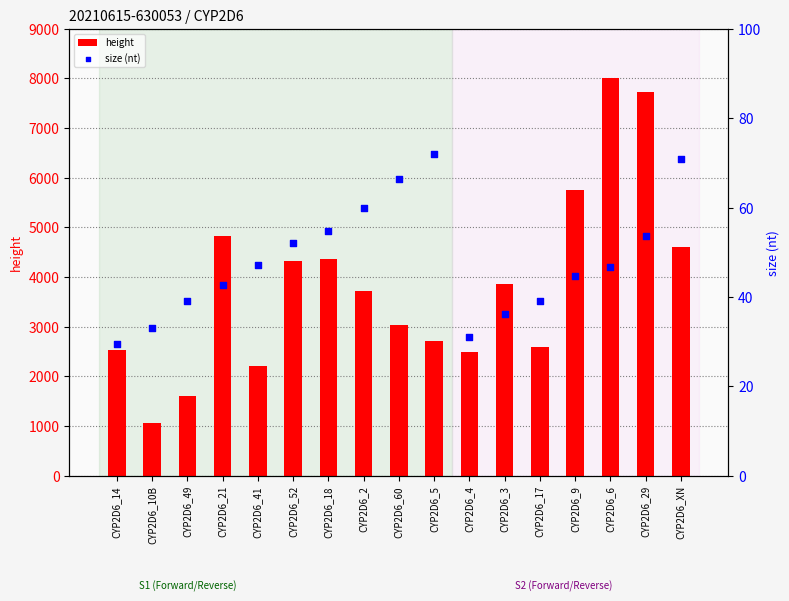

Which series contains the lowest Y value?

size (nt)